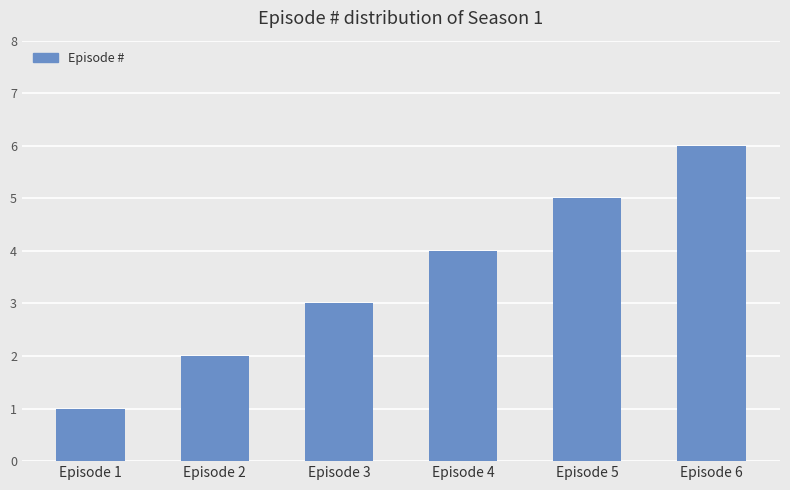

Reading left to right, extract all data points from this chart.

Episode 1=1	Episode 2=2	Episode 3=3	Episode 4=4	Episode 5=5	Episode 6=6